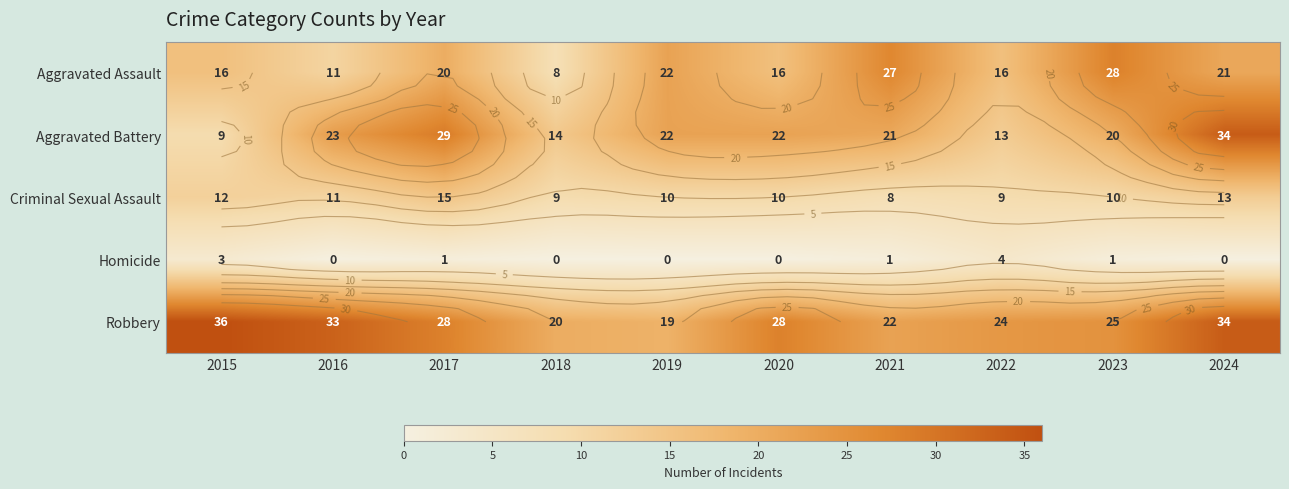

What is the greatest value displayed?

36